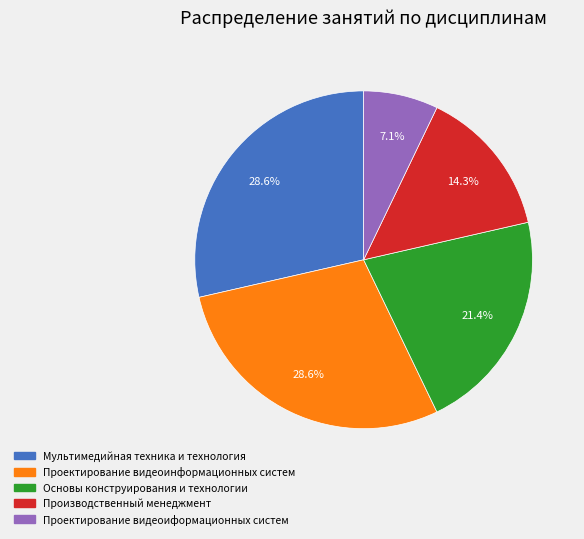

Between Проектирование видеоинформационных систем and Производственный менеджмент, which is larger?

Проектирование видеоинформационных систем